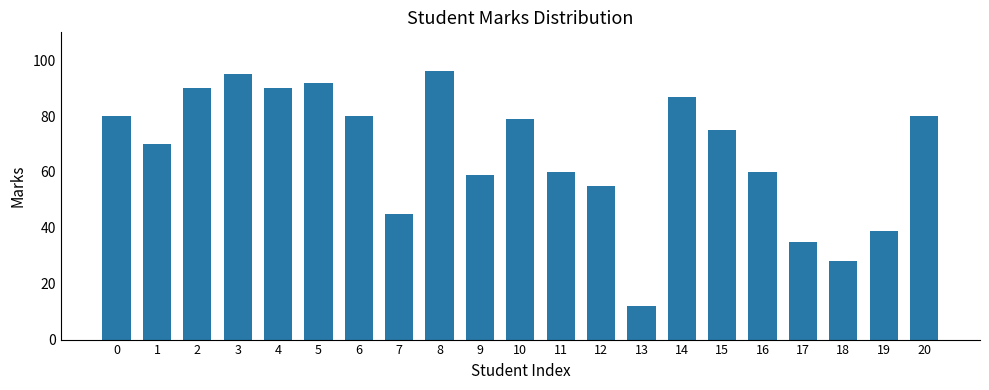

True or false: the data shows 131 at 10.

False